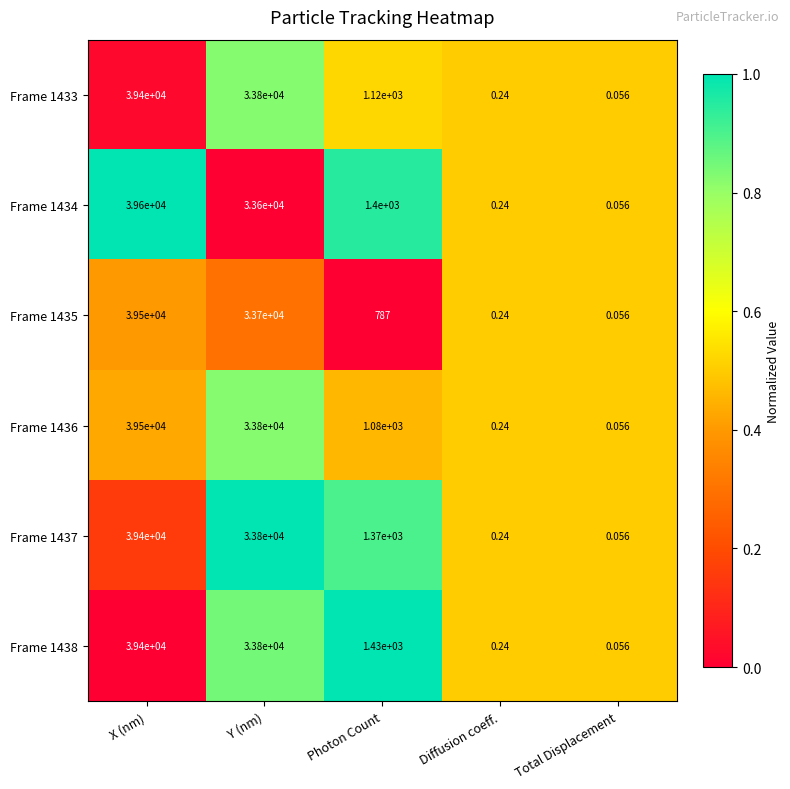

At which category is the sum across all series the highest?

X (nm)